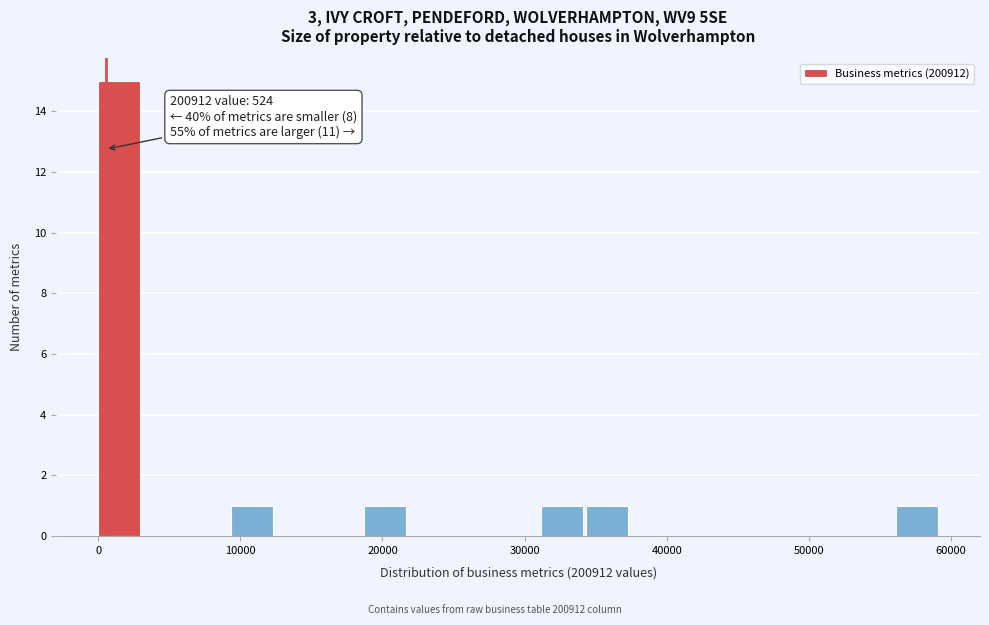

Read against the x-axis, roughly where is the centre of the tallest bar?

1000